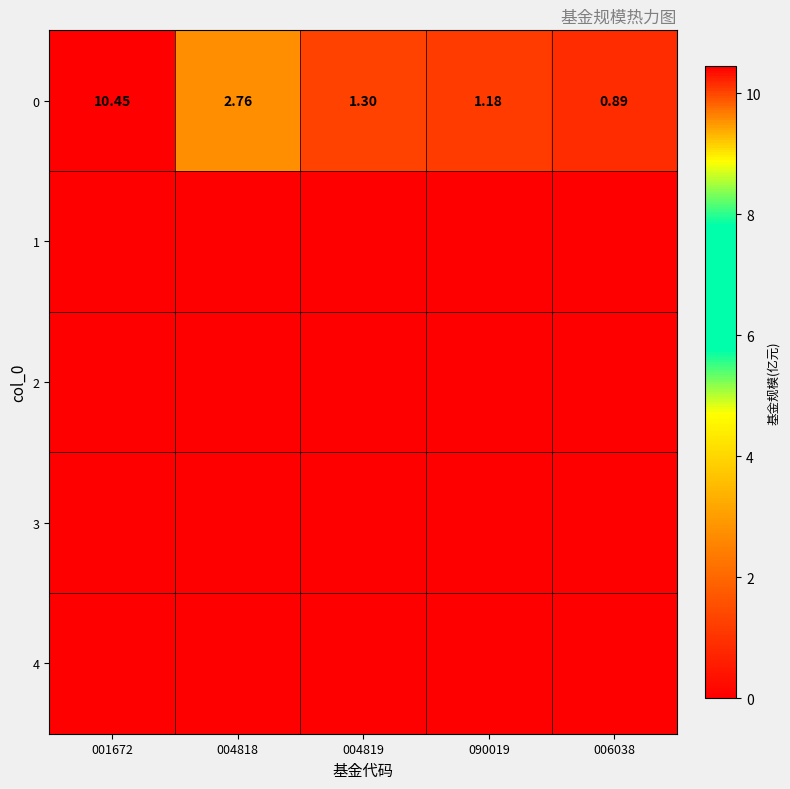

Is the value of 1 at 006038 greater than the value of 2 at 004819?

No